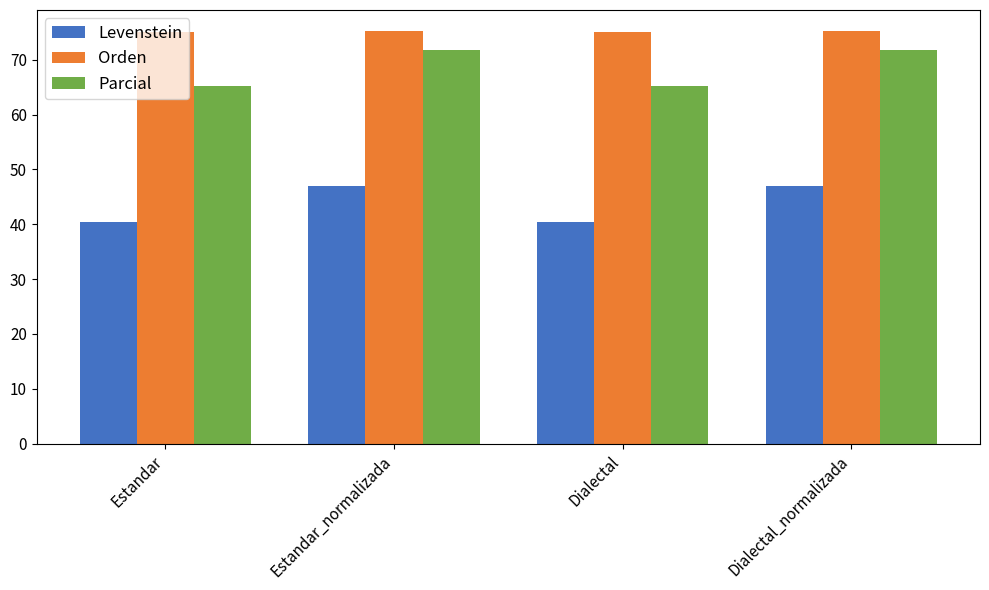

What are all the series names shown in the legend?

Levenstein, Orden, Parcial